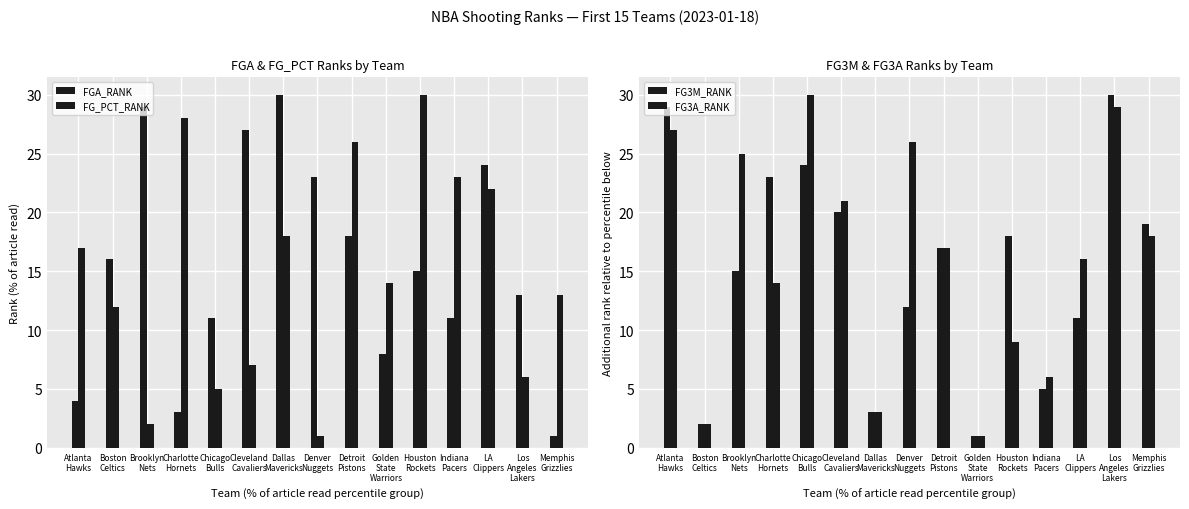

Count the number of data series in this chart.

4